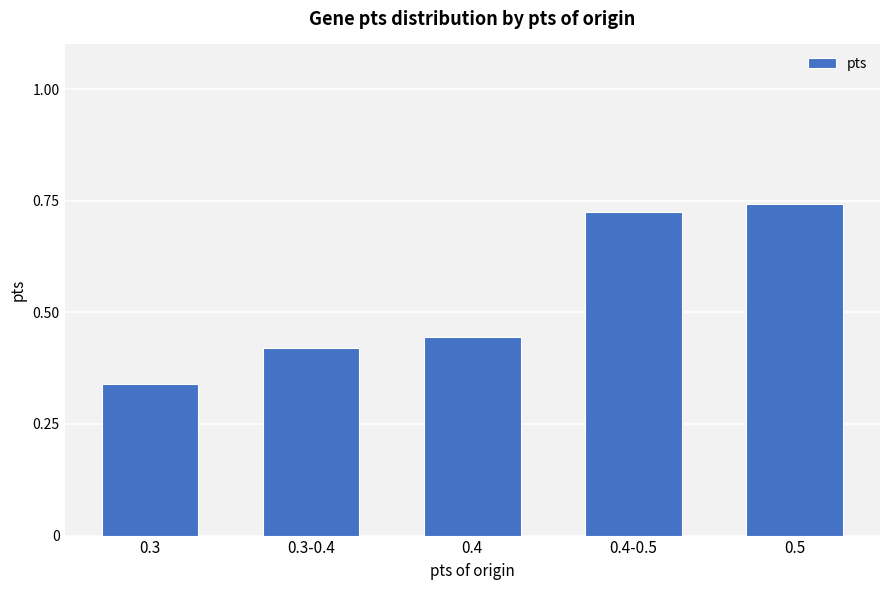

Count the number of categories in the chart.

5